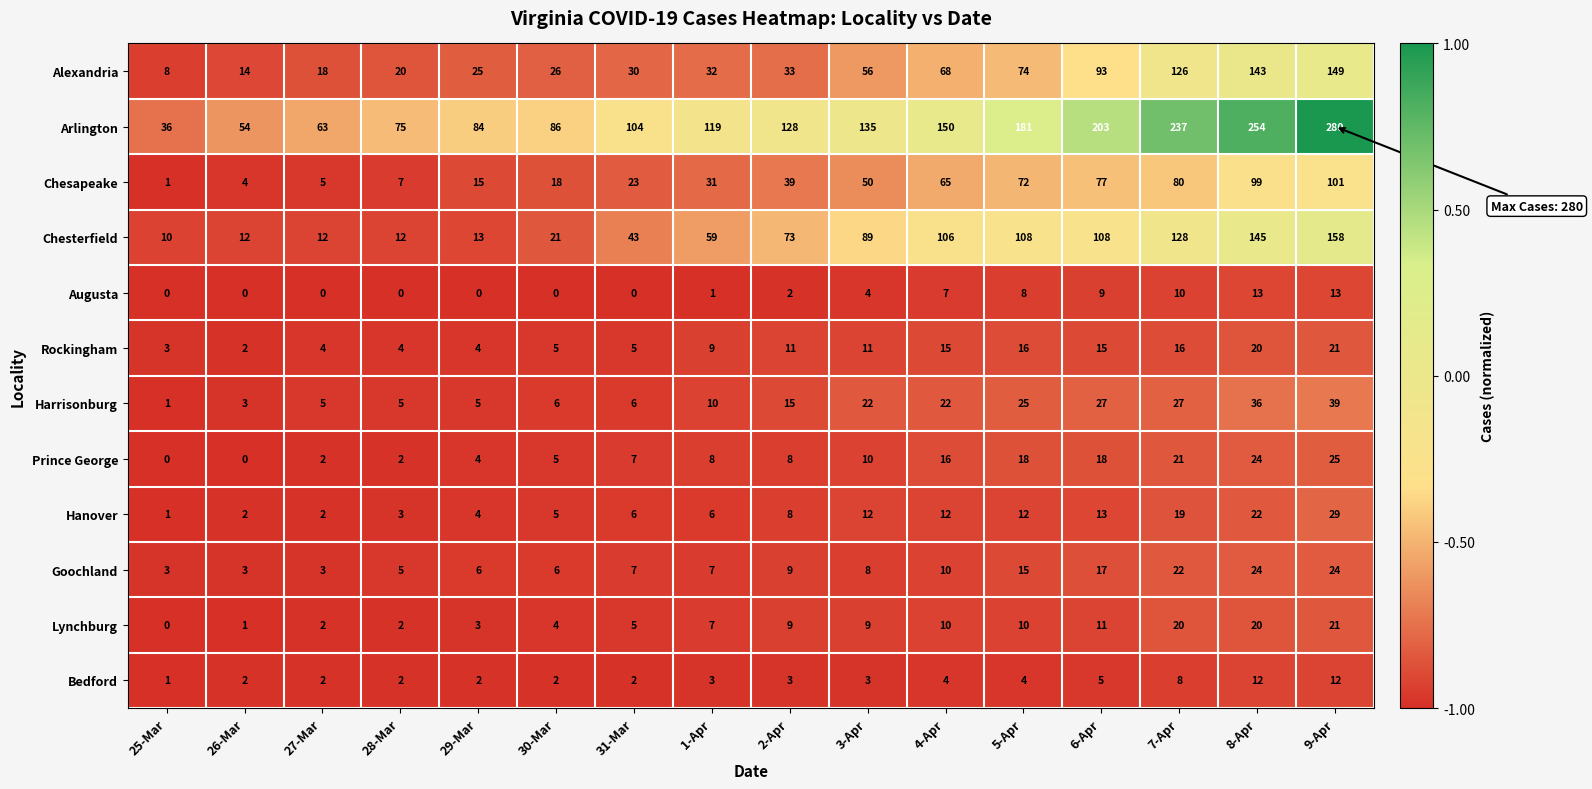

Which series has the widest spread of values?

Arlington